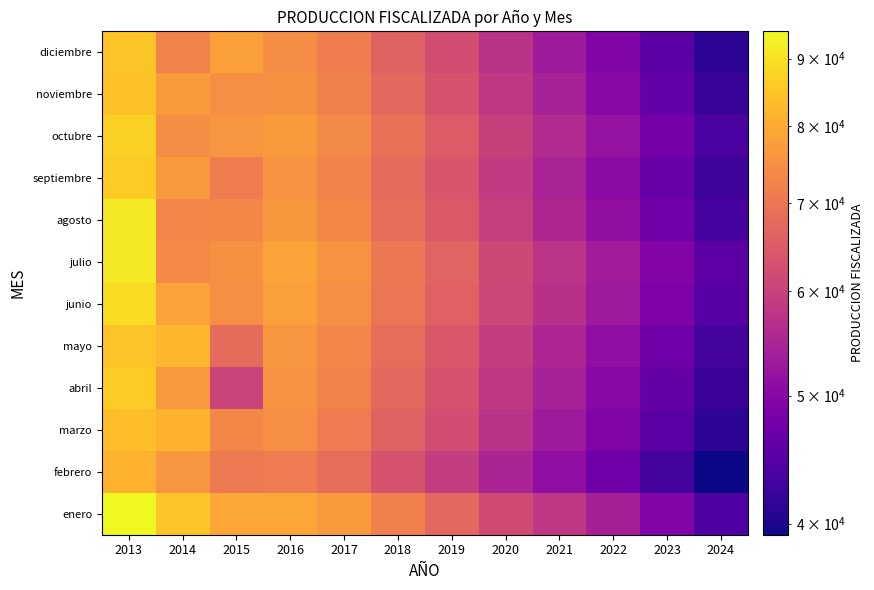

What is the minimum value shown in the chart?

39234.6